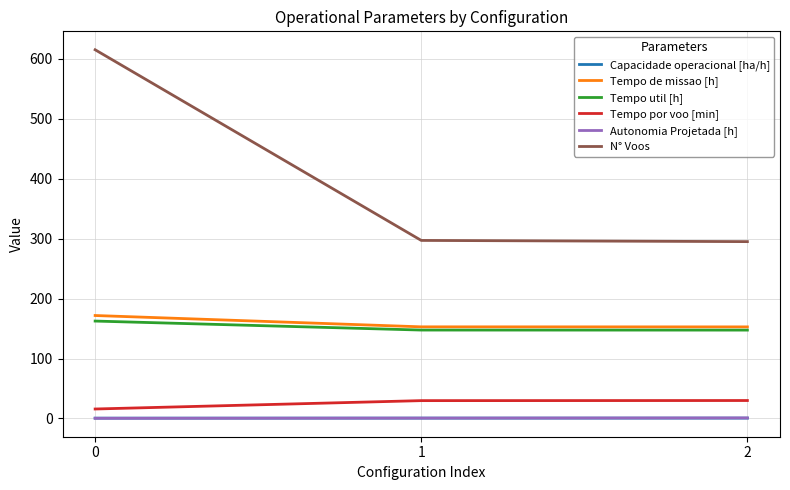

Is the value of Autonomia Projetada [h] at 1 greater than the value of Tempo util [h] at 2?

No